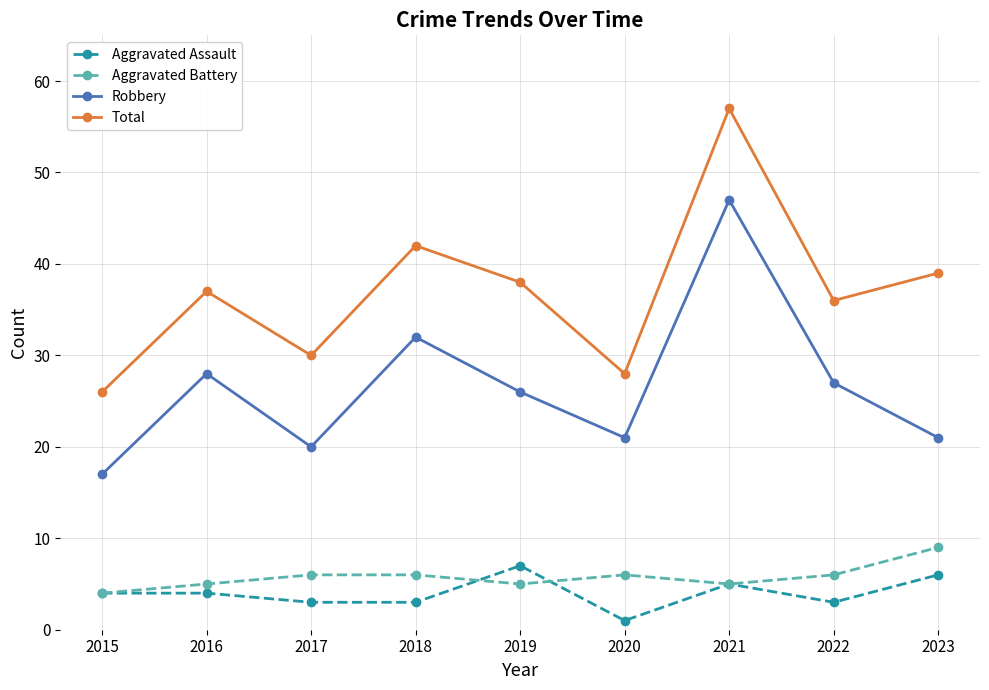

What is the sum of all Total values?

333